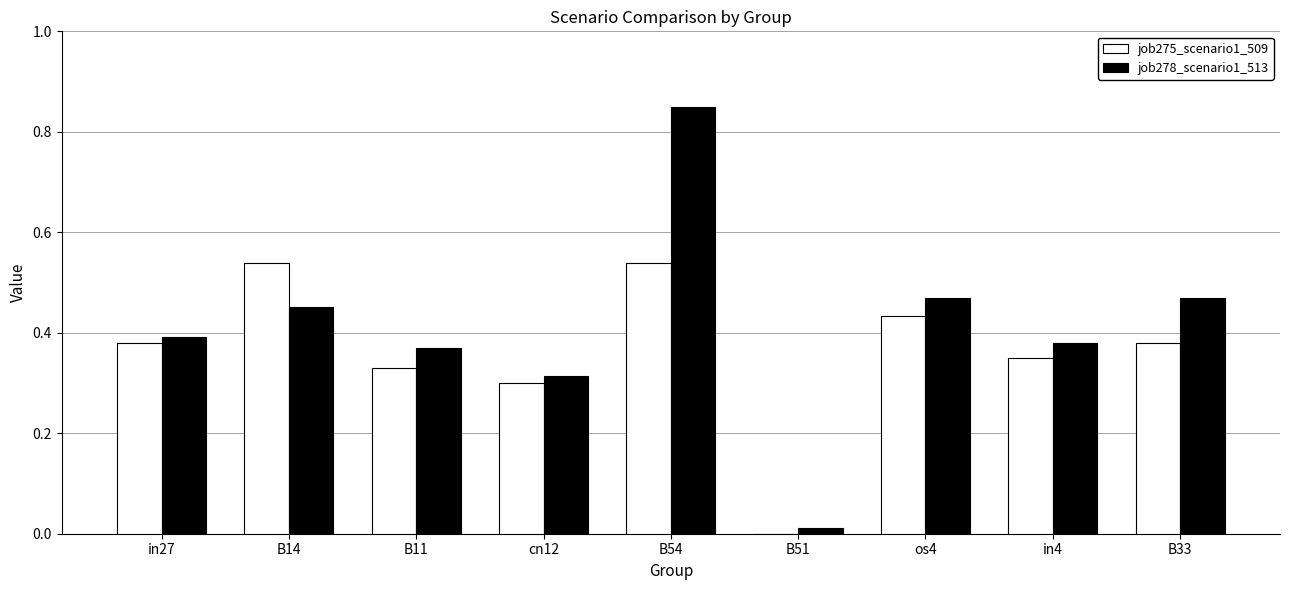

Which label corresponds to the largest value in the chart?

B54